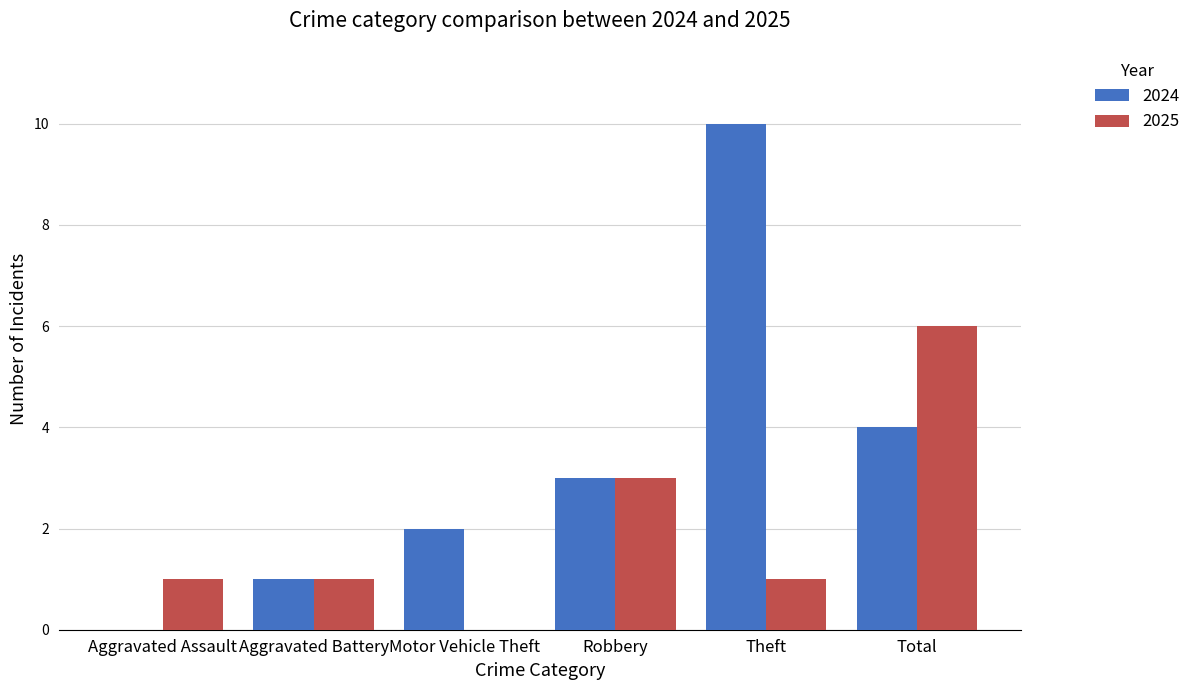

What is the sum of all 2025 values?

12